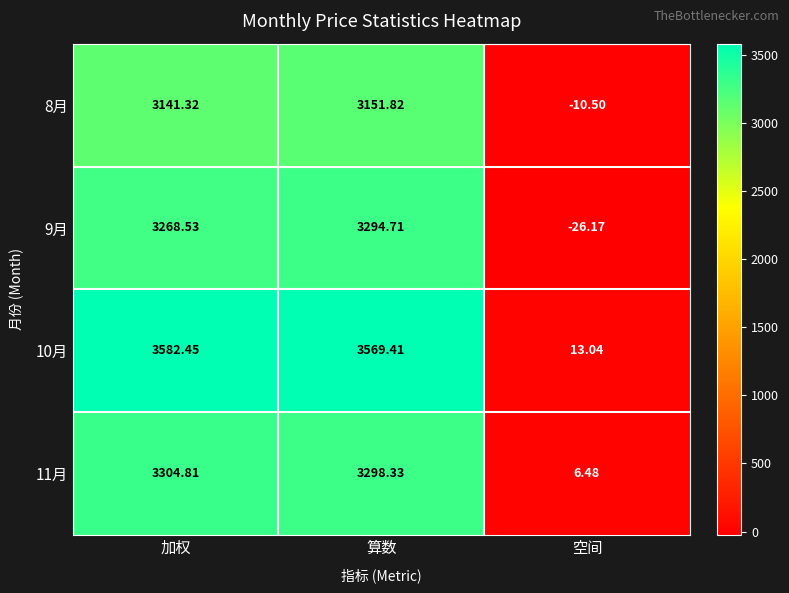

Which category has the lowest value in the 10月 series?

空间